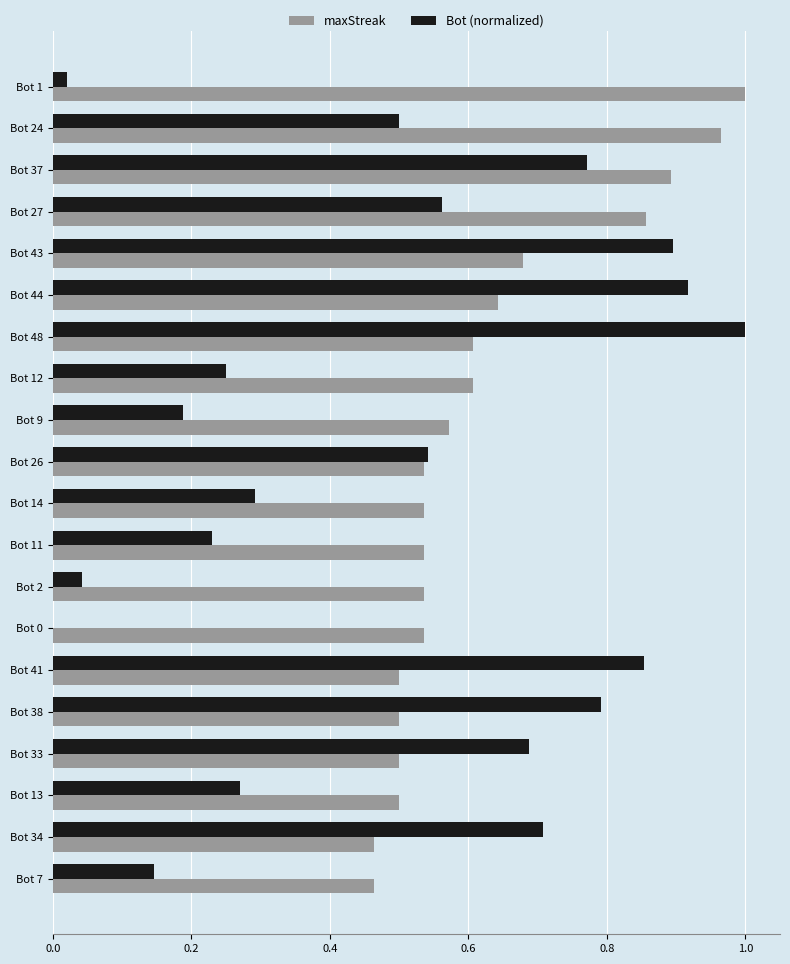

What are all the series names shown in the legend?

maxStreak, Bot (normalized)